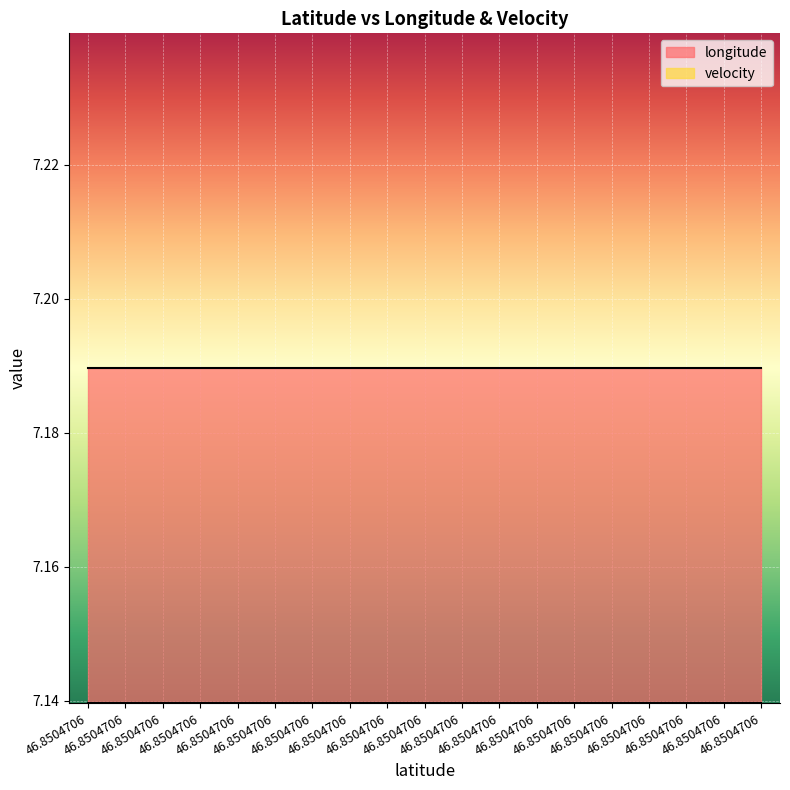

How many distinct data groups are displayed?

2